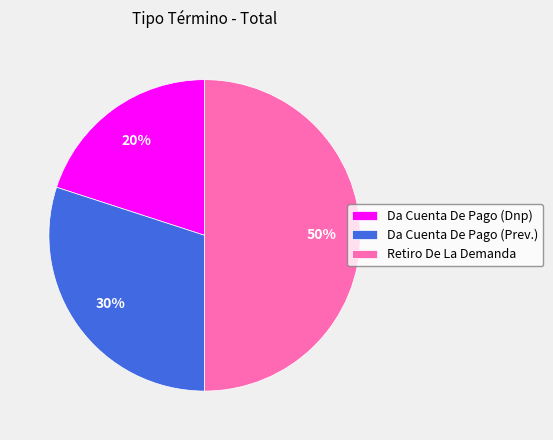

To the nearest percent, what is the difference between the largest and smallest slice percentages?

30%